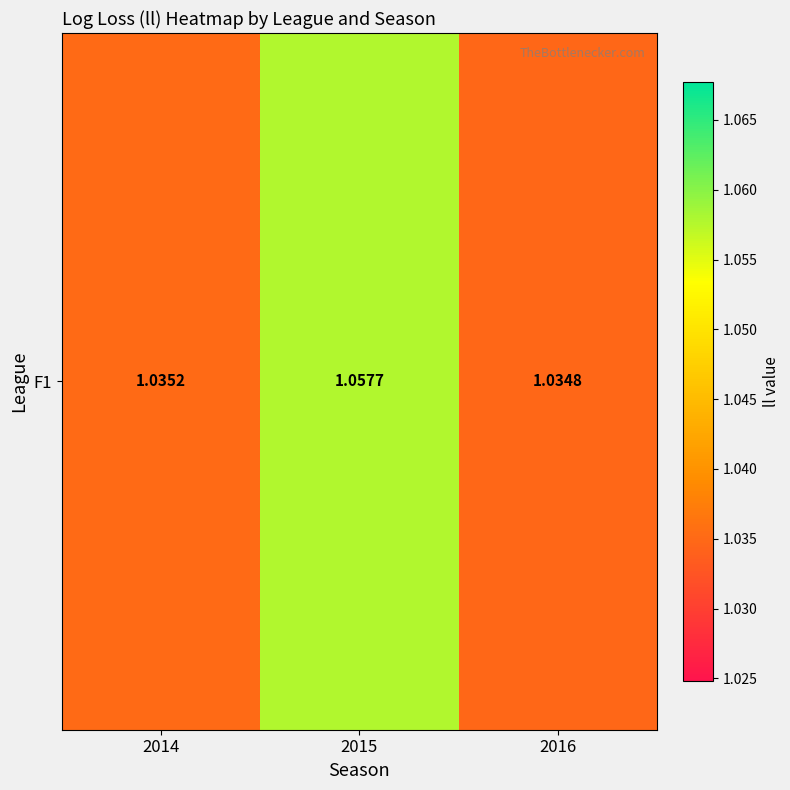

At which category does the chart reach its peak across all series?

2015